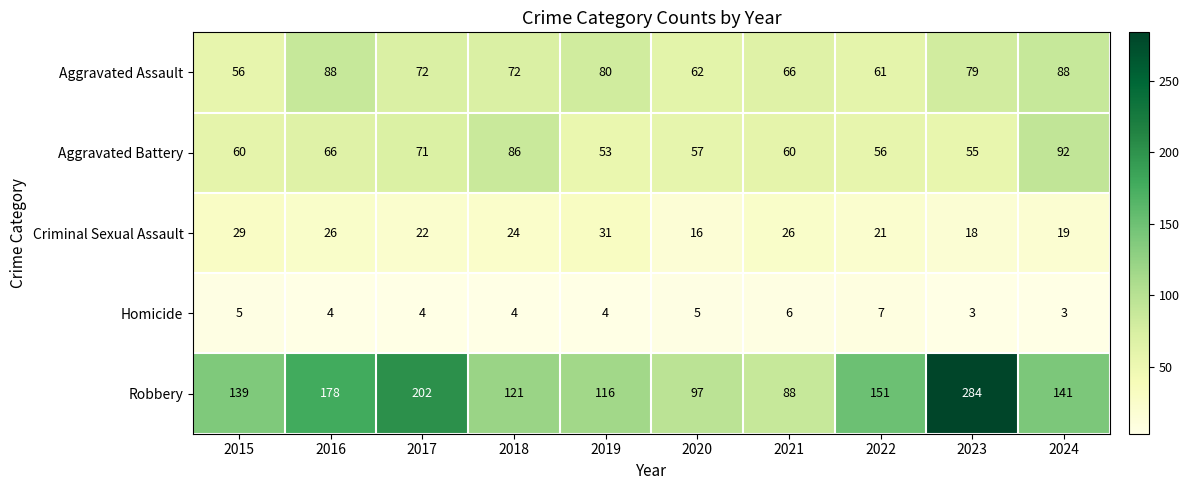

Count the Homicide values in the range 4 to 5.

6